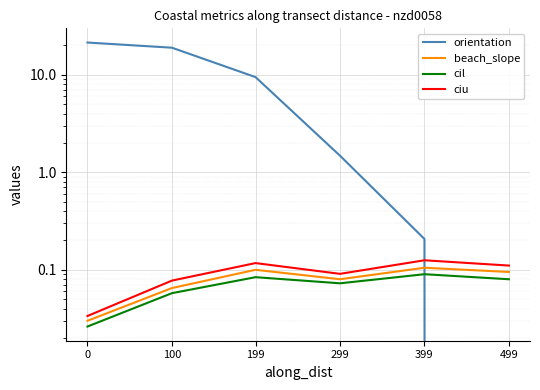

What is the sum of all ciu values?

0.6